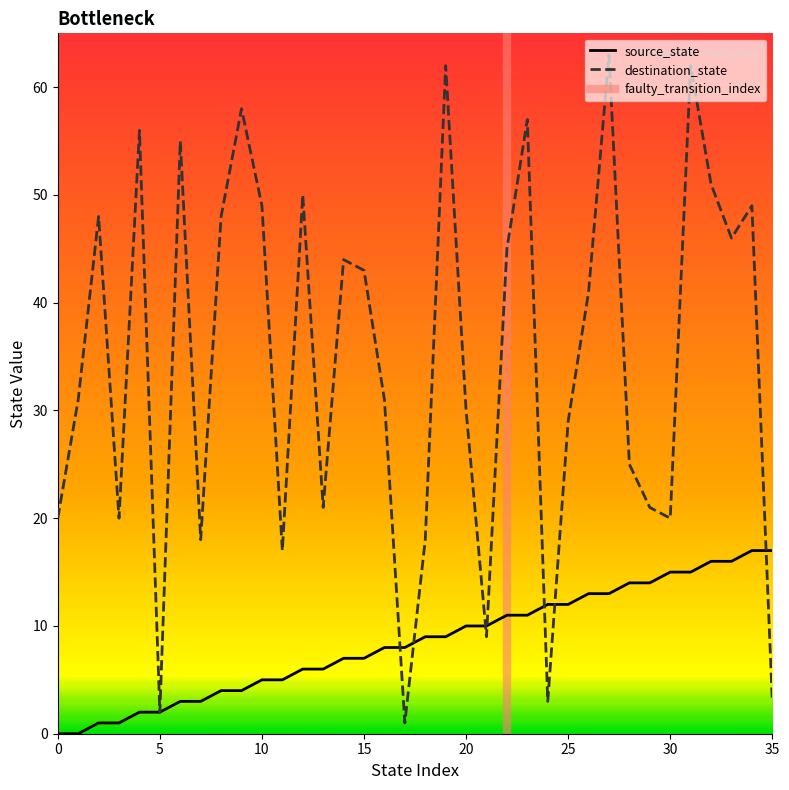

Reading right to left, what are all the values shown in this chart?

source_state: 35=17	34=17	33=16	32=16	31=15	30=15	29=14	28=14	27=13	26=13	25=12	24=12	23=11	22=11	21=10	20=10	19=9	18=9	17=8	16=8	15=7	14=7	13=6	12=6	11=5	10=5	9=4	8=4	7=3	6=3	5=2	4=2	3=1	2=1	1=0	0=0
destination_state: 35=3	34=49	33=46	32=51	31=62	30=20	29=21	28=25	27=63	26=41	25=29	24=3	23=57	22=45	21=9	20=30	19=62	18=18	17=1	16=31	15=43	14=44	13=21	12=50	11=17	10=49	9=58	8=48	7=18	6=55	5=2	4=56	3=20	2=48	1=31	0=20